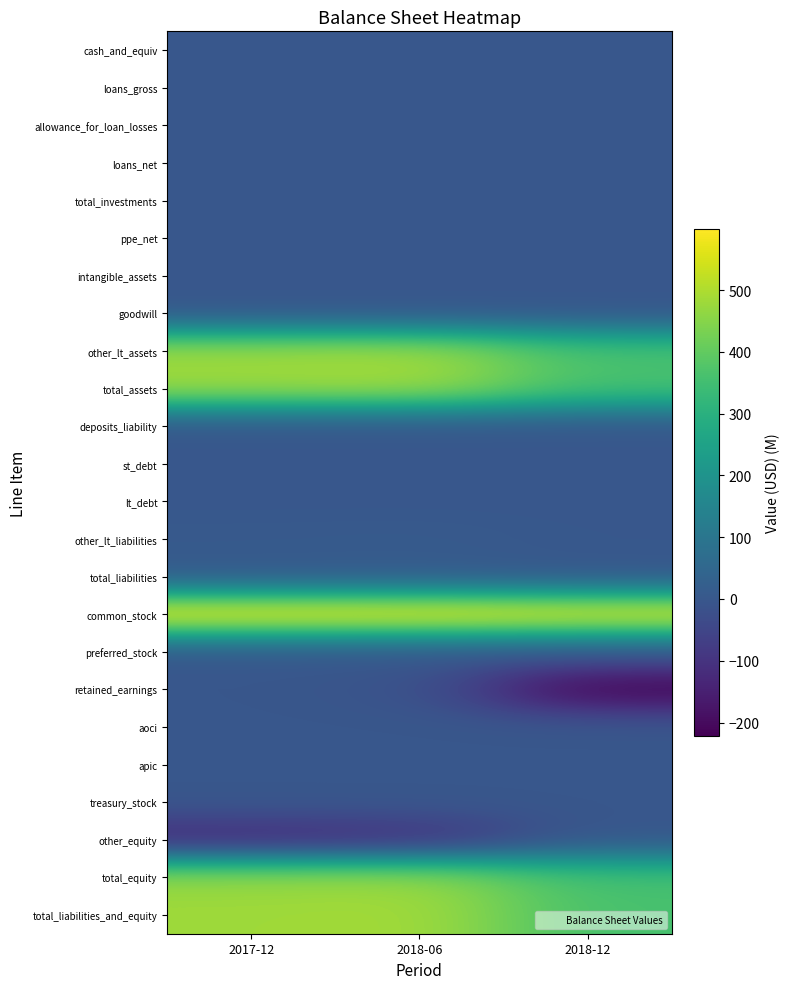

Which label corresponds to the smallest value in the chart?

2018-12